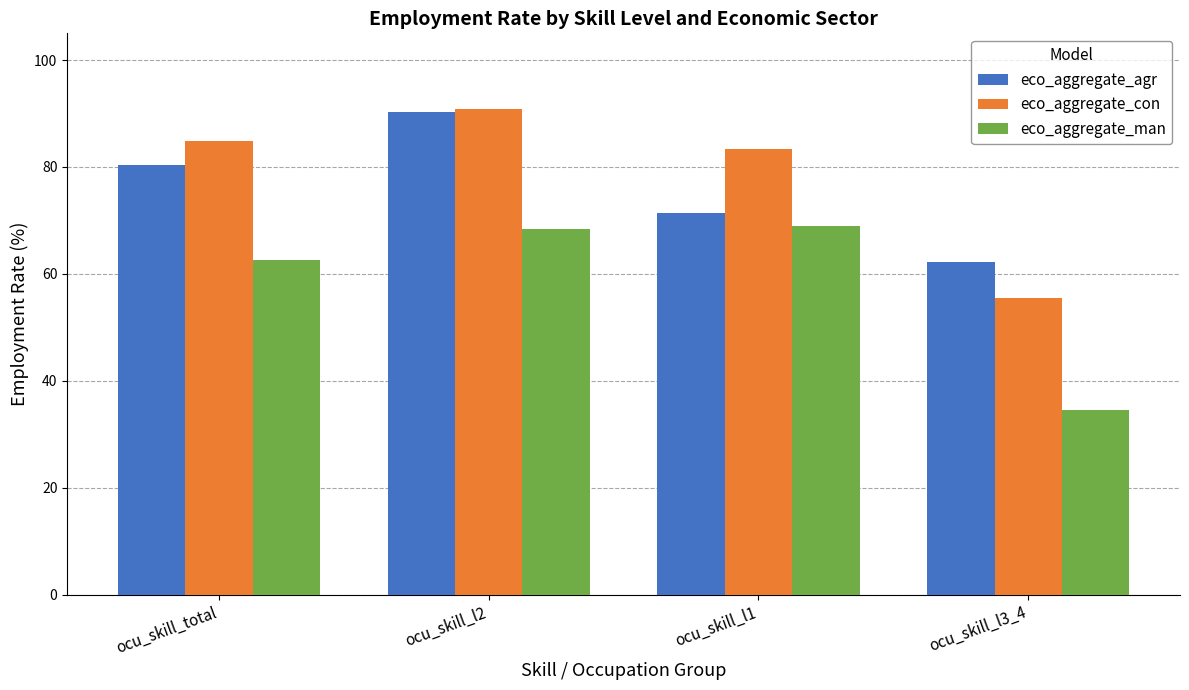

Rank the series at ocu_skill_l3_4 from highest to lowest value.

eco_aggregate_agr, eco_aggregate_con, eco_aggregate_man